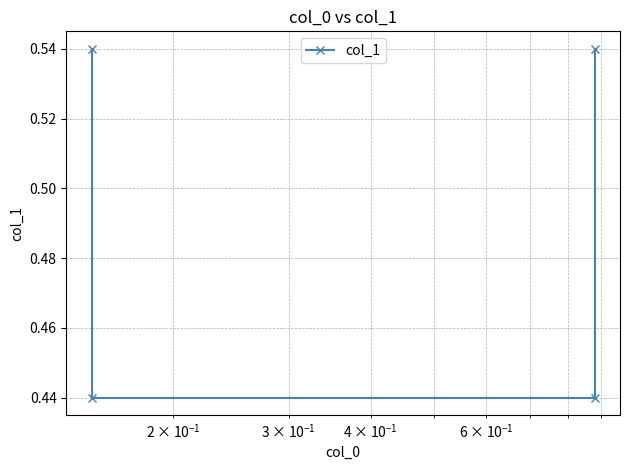

What is the sum of all values?

2.0